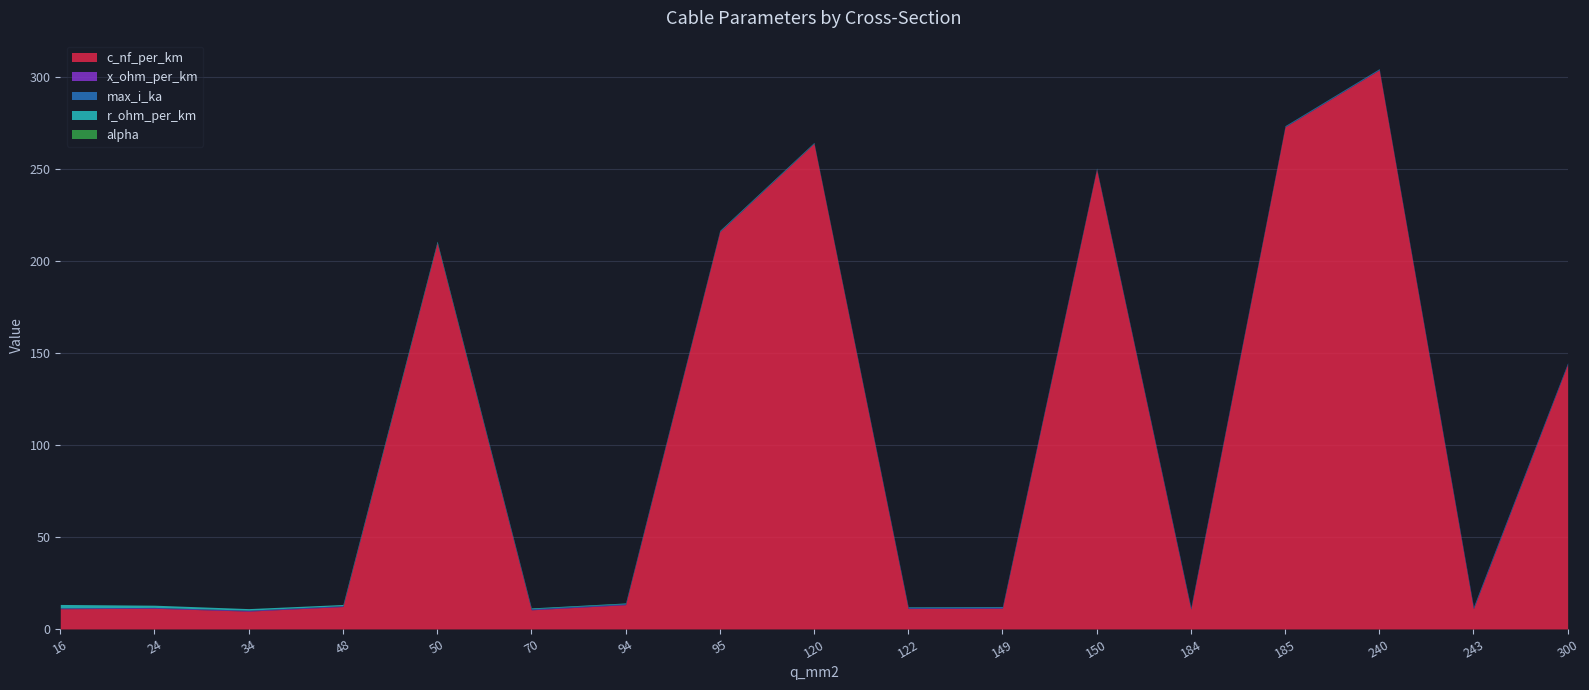

What is the difference between the highest and lowest values at 94?

13.2